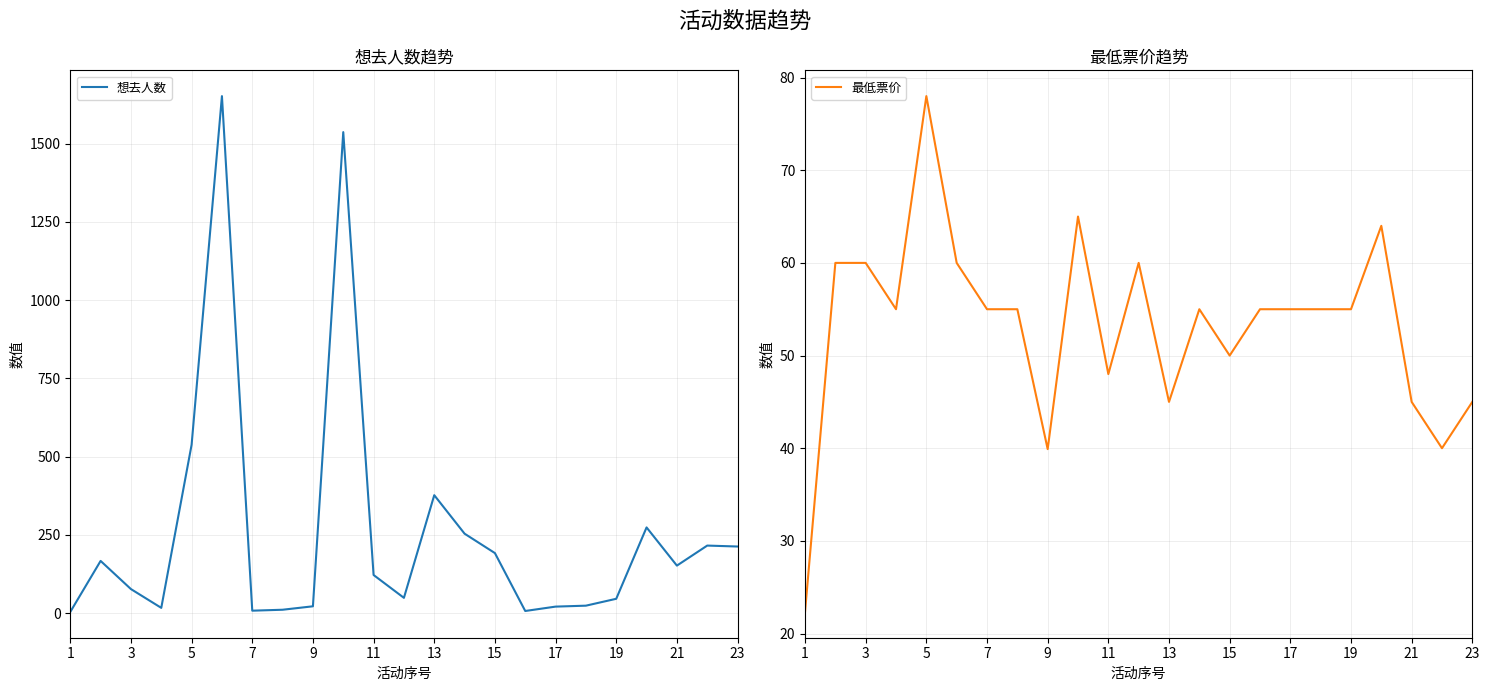

Which series has the largest total across all categories?

想去人数